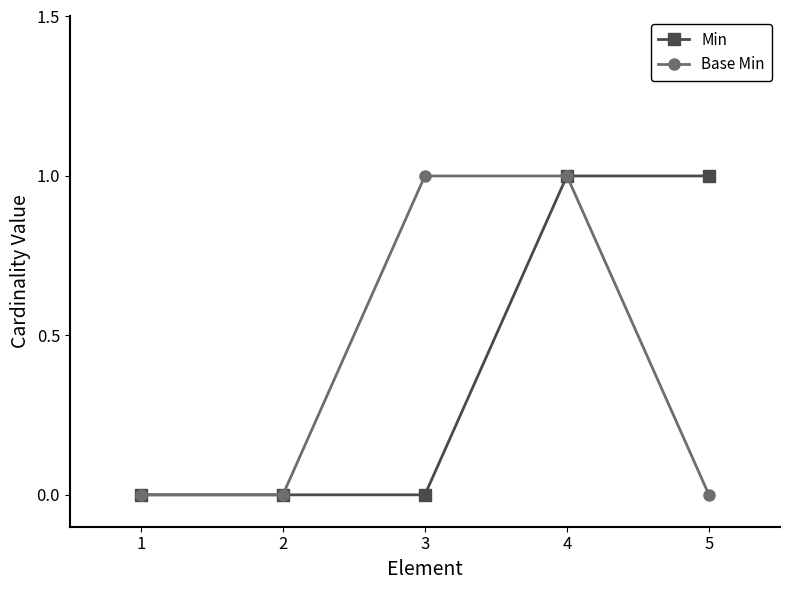

Reading left to right, extract all data points from this chart.

Min: 1=0	2=0	3=0	4=1	5=1
Base Min: 1=0	2=0	3=1	4=1	5=0